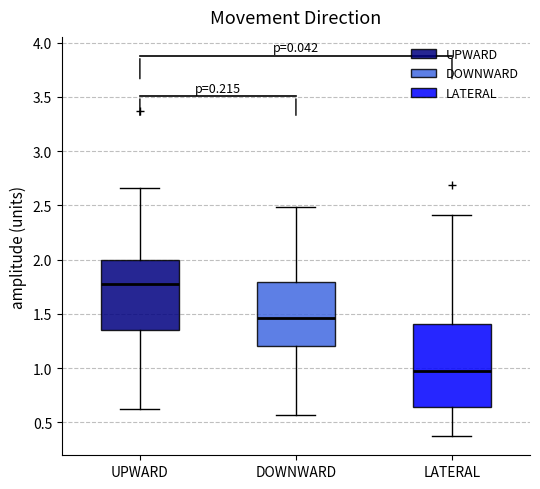

Which box has the lowest median line?

LATERAL